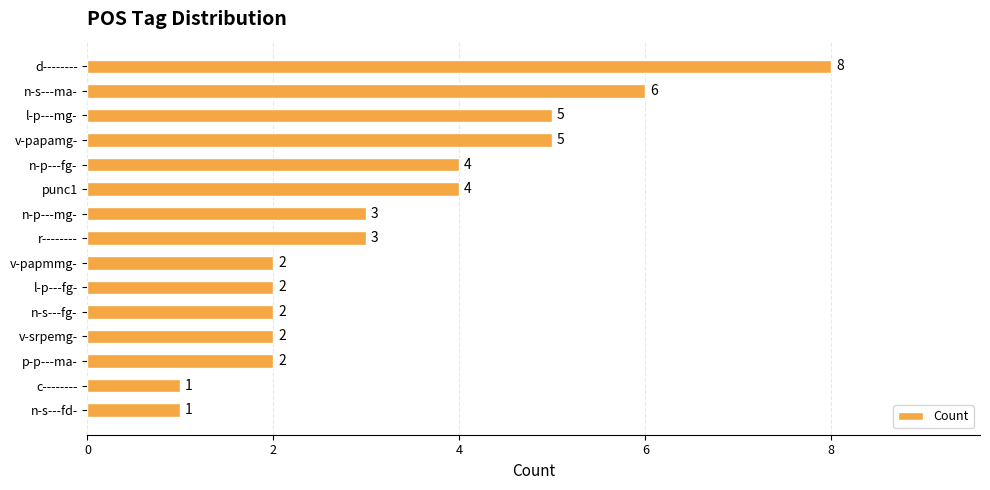

What is the sum of all values?

50